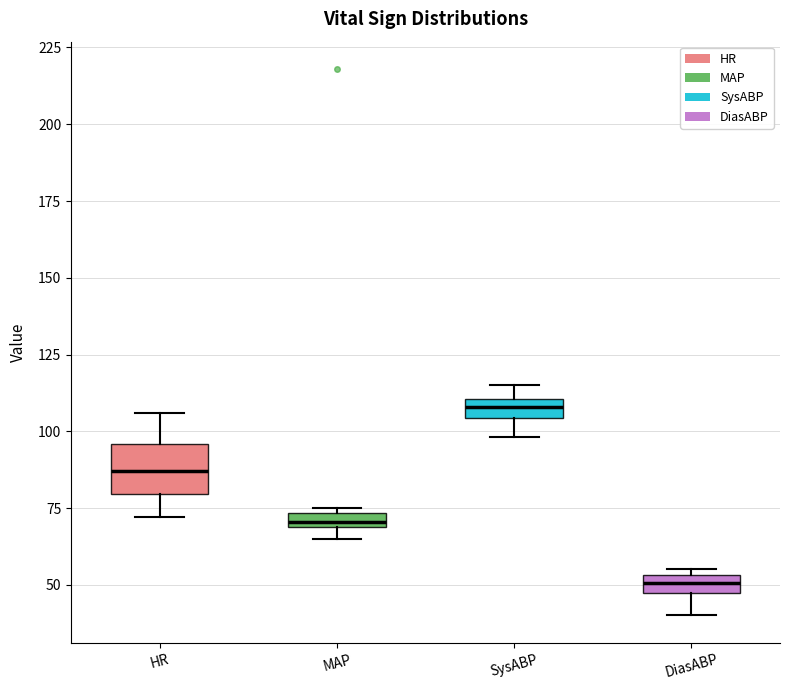

Which box is the tallest, from its lower edge to its upper edge?

HR